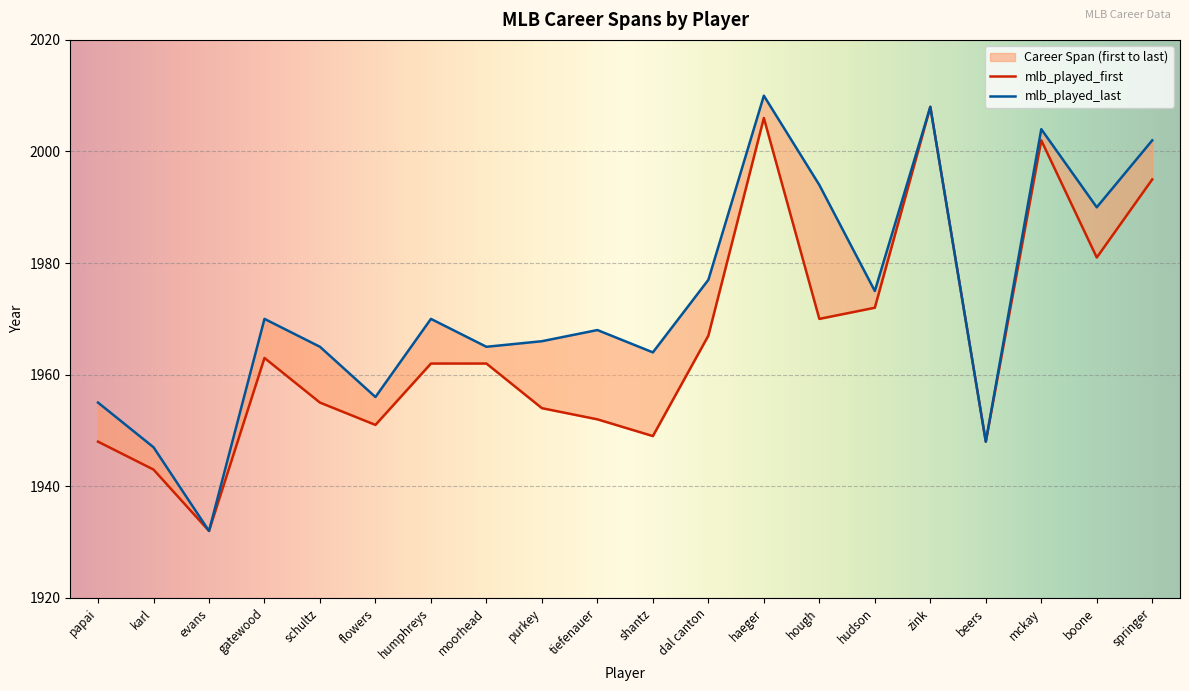

Is it true that mlb_played_last equals 3021 at purkey?

False